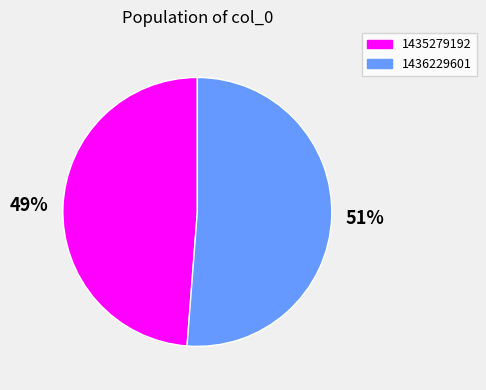

True or false: 1435279192 accounts for 55% of the total.

False